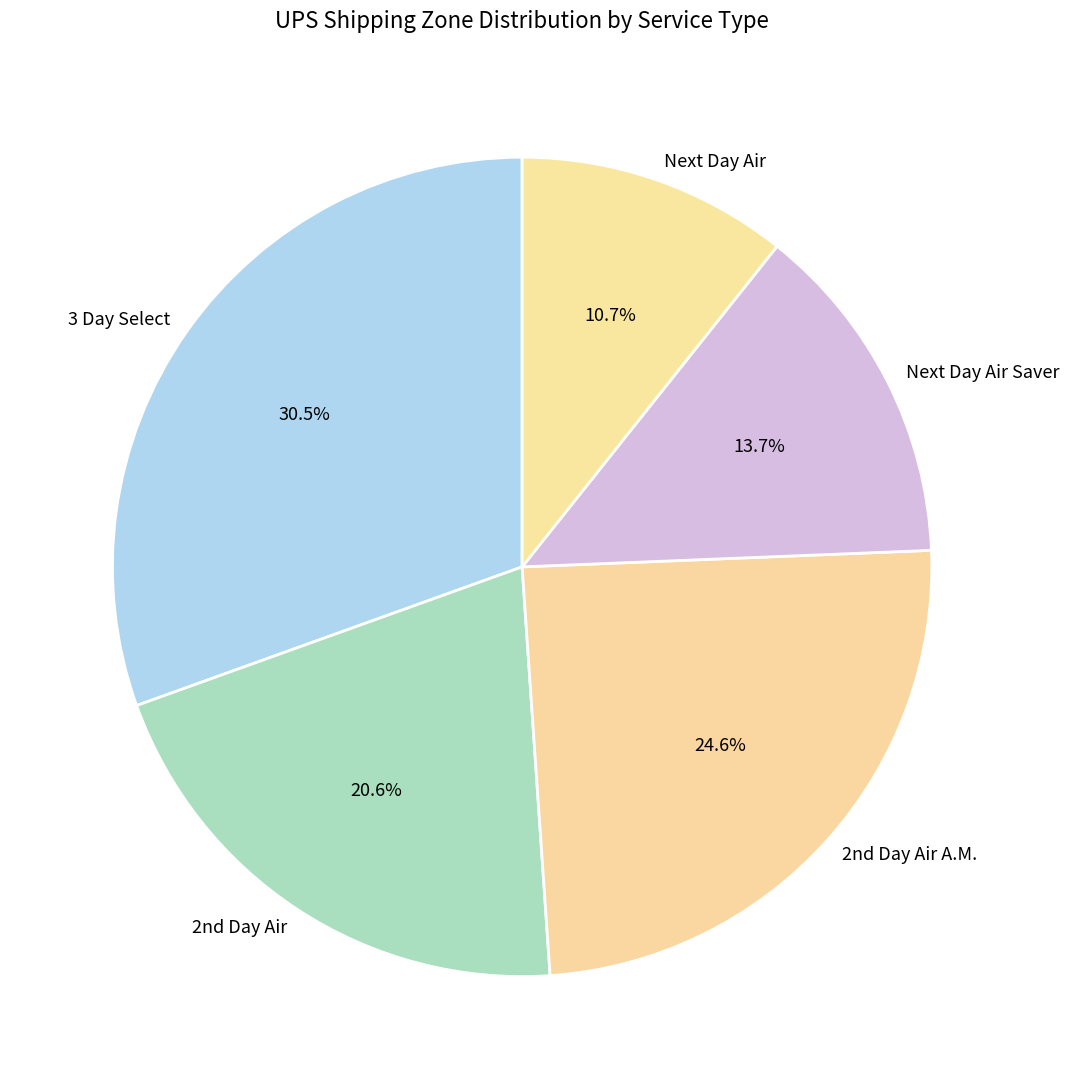

The Next Day Air Saver slice represents 26% of the pie. True or false?

False